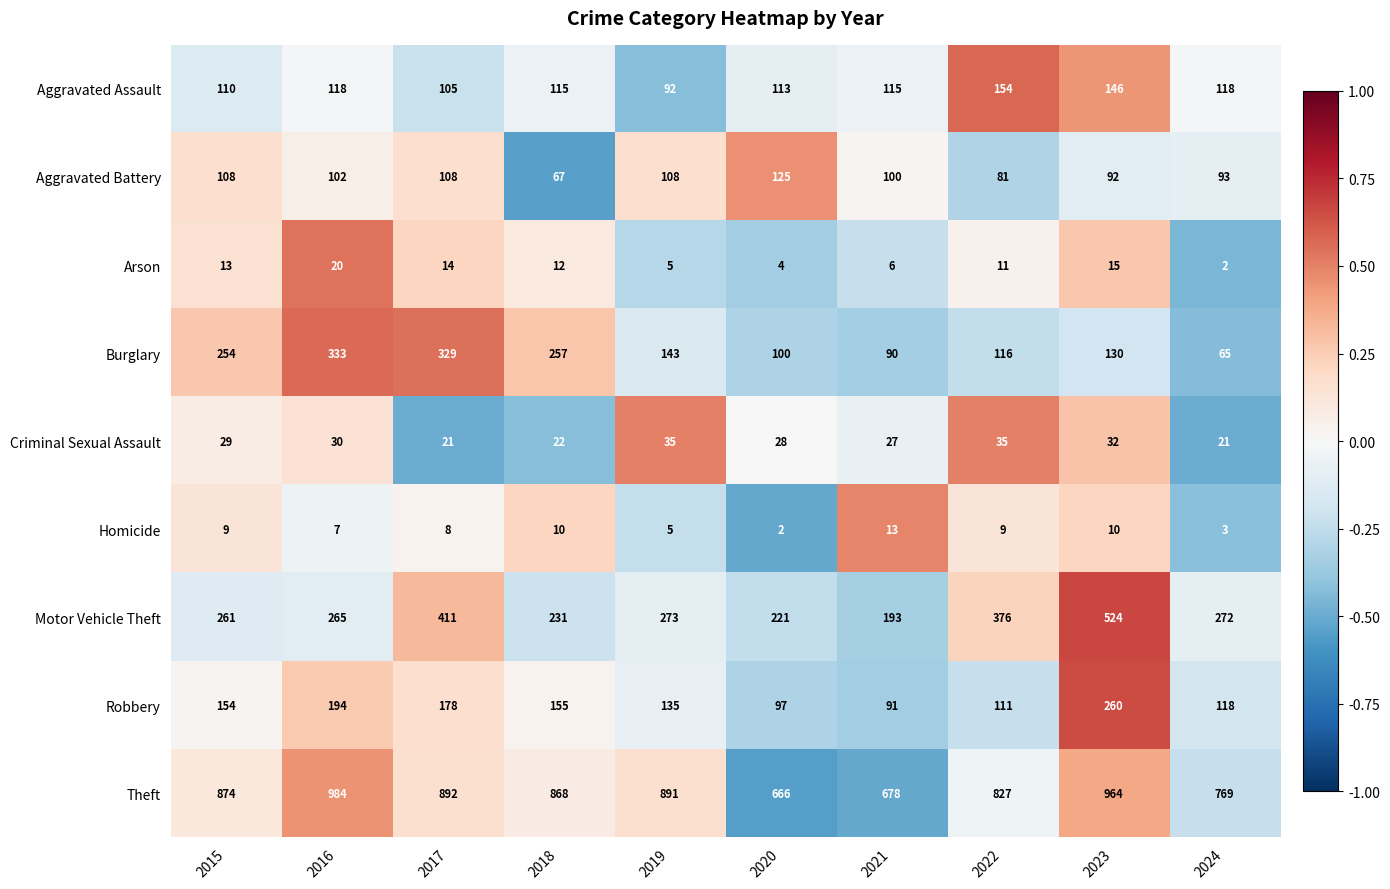

What is the sum of the Arson values at 2019 and 2023?

20